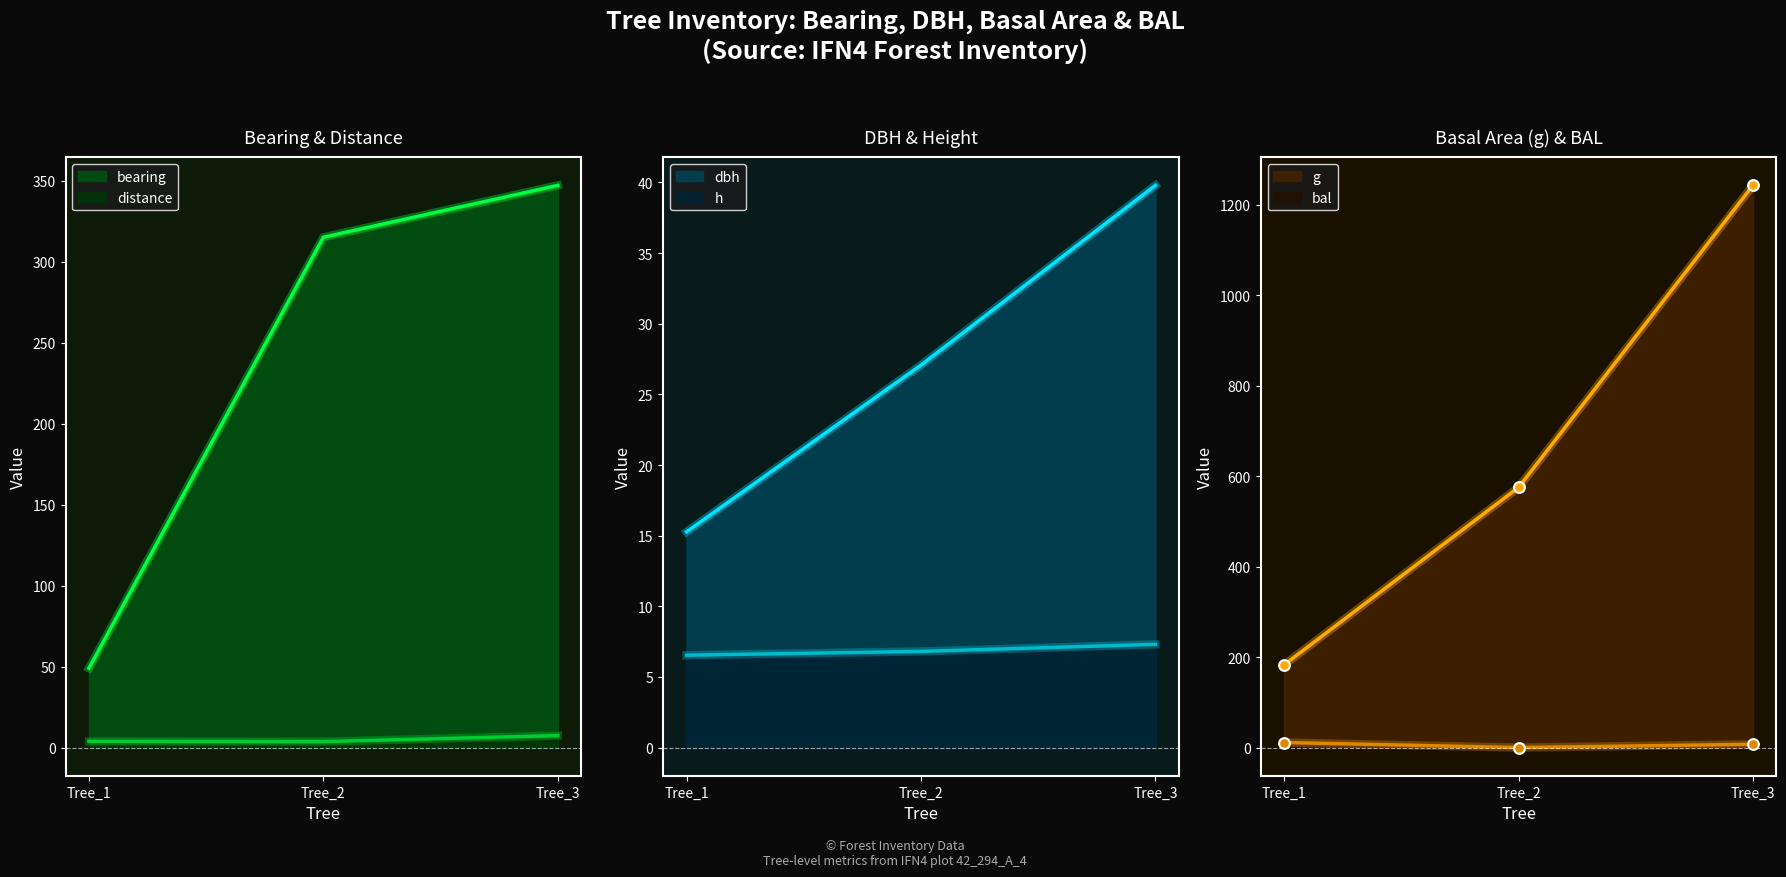

At how many categories does at least one series exceed 123?

3